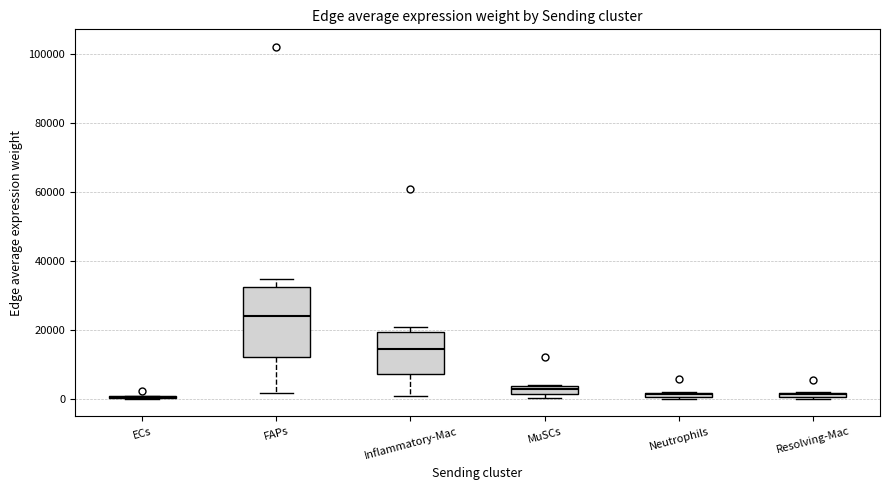

Which box is the tallest, from its lower edge to its upper edge?

FAPs